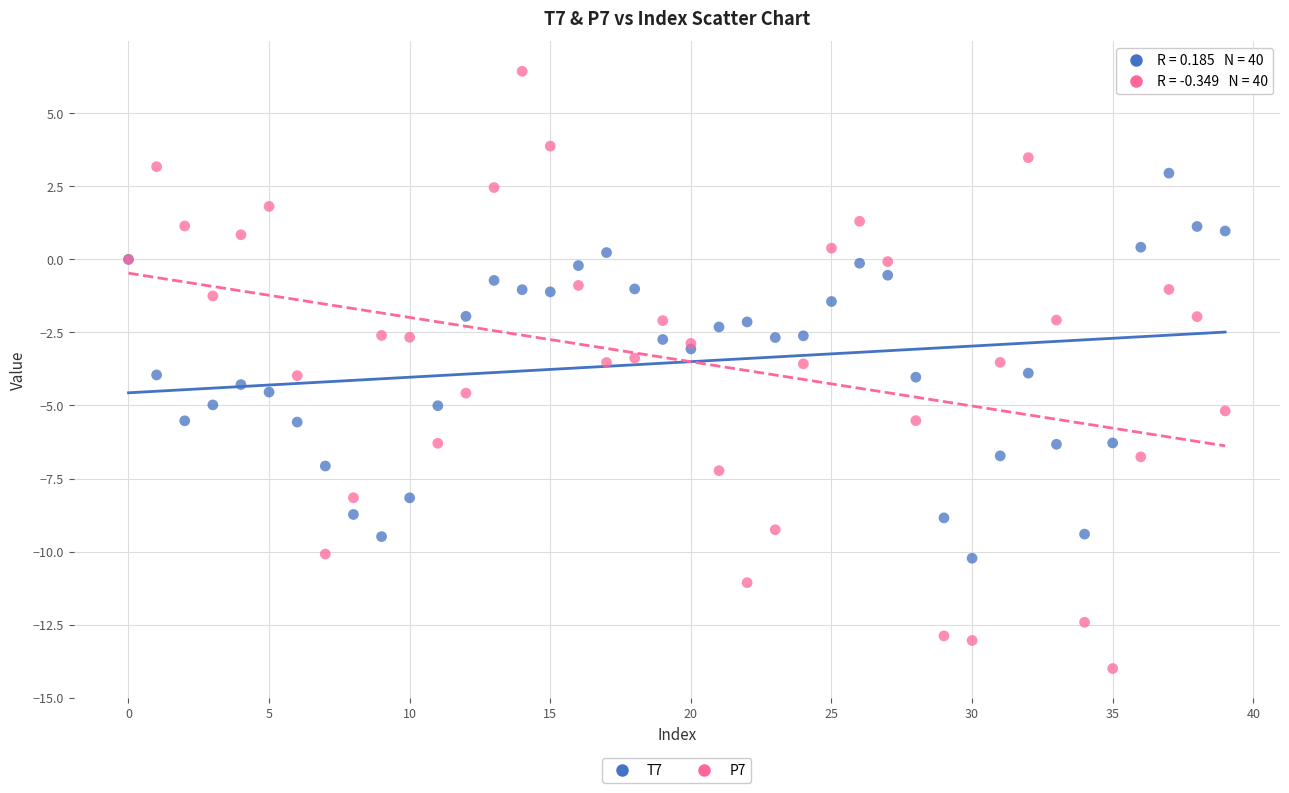

Which series has the largest Y range (max minus min)?

P7